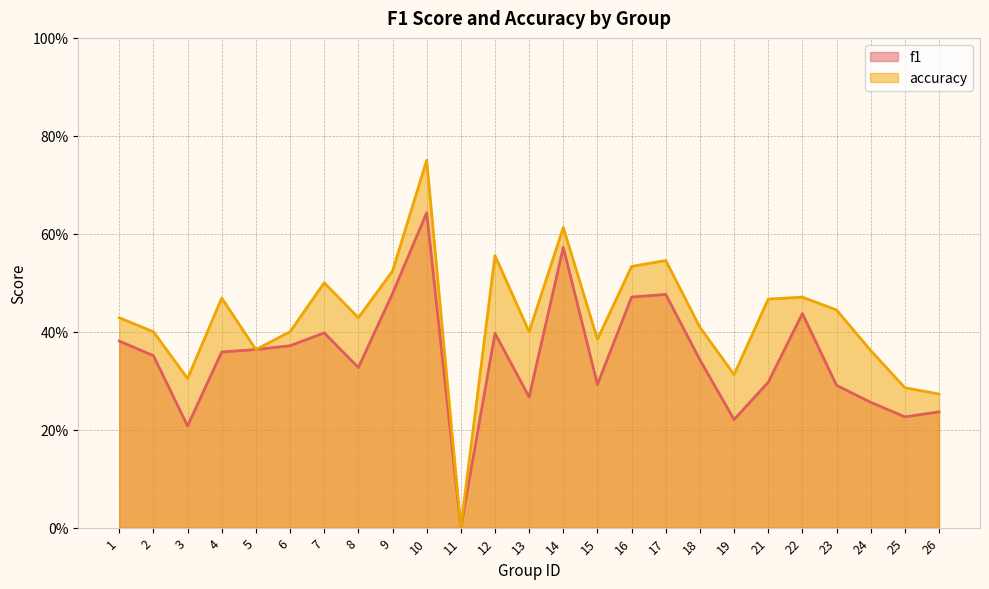

At which category does accuracy reach its first local valley?

3